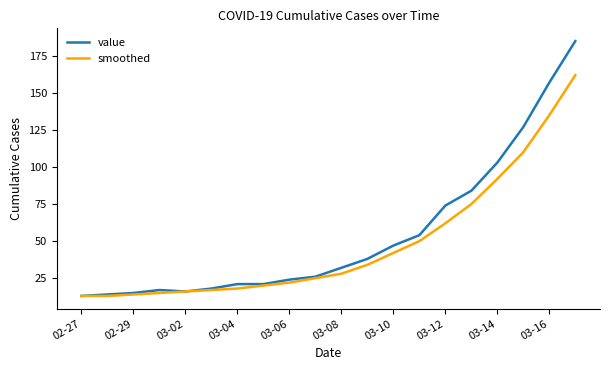

What is the greatest value displayed?

185